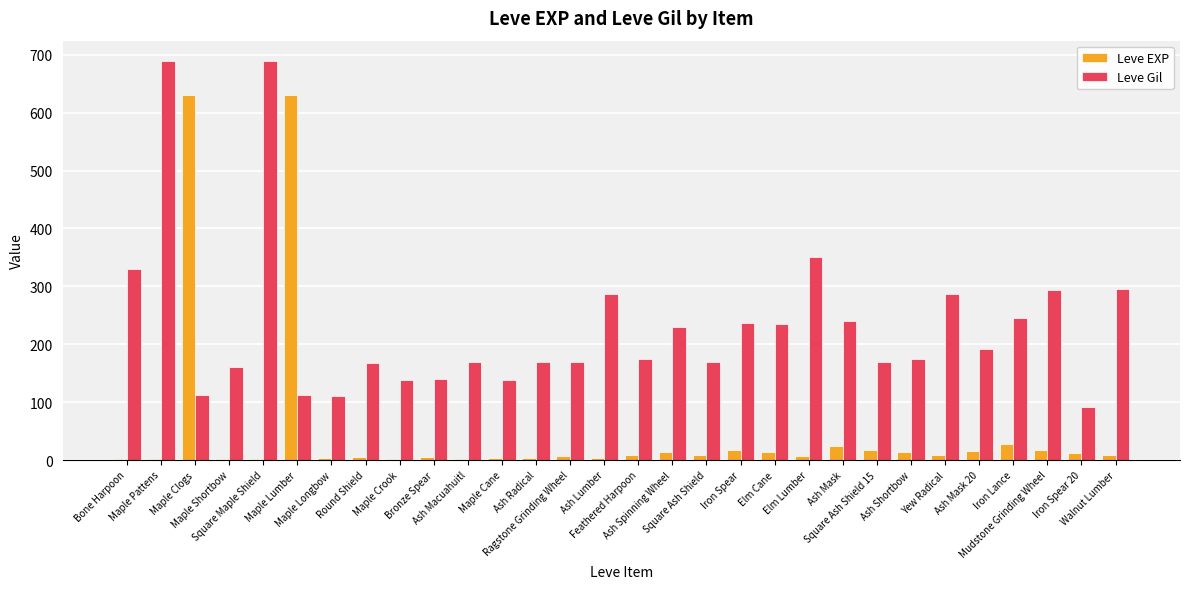

What are all the series names shown in the legend?

Leve EXP, Leve Gil